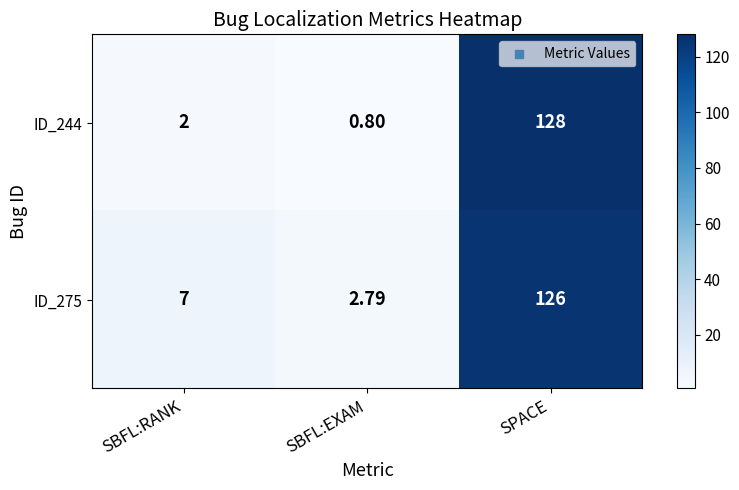

Where is ID_275 nearest to the value 64?

SBFL:RANK